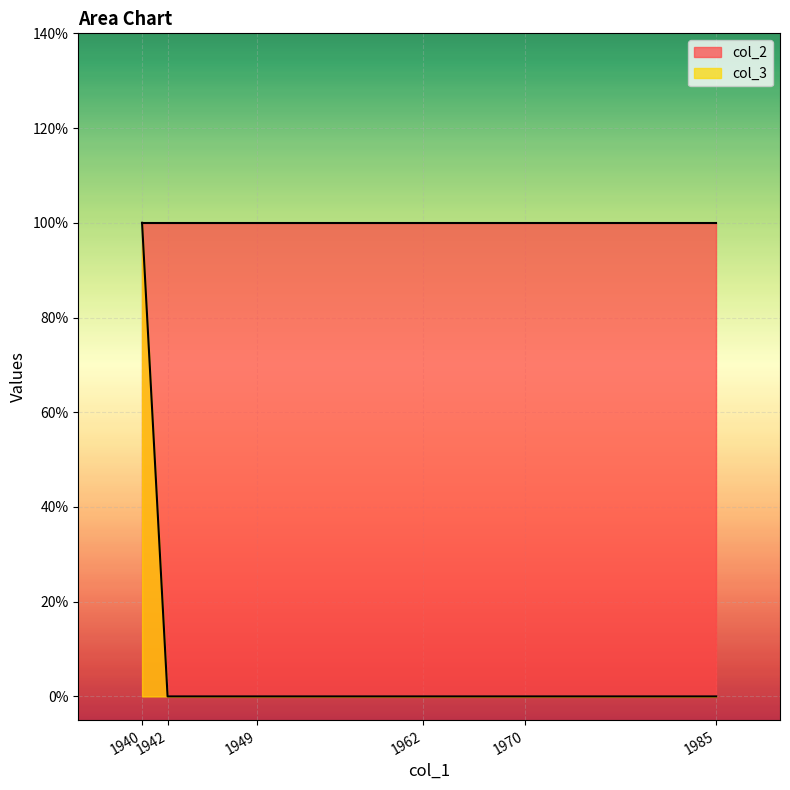

True or false: col_3 has a value of 1 at 1942.

False